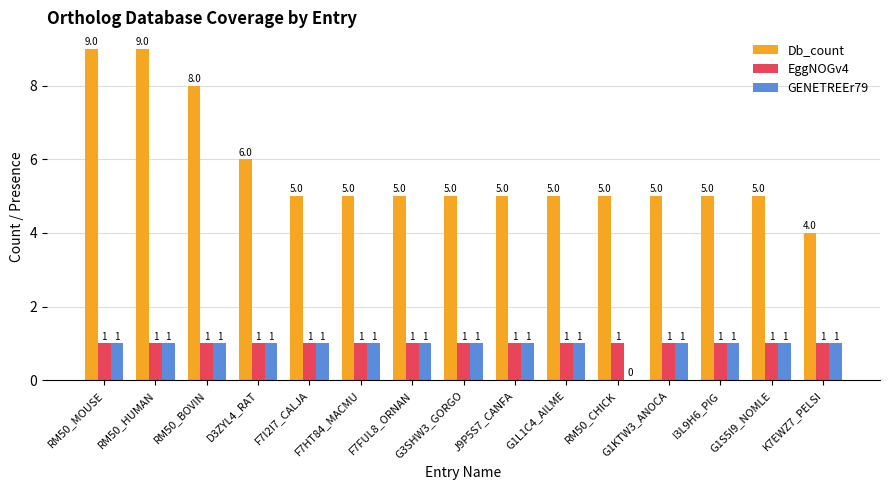

Reading right to left, list all the values displayed in this chart.

Db_count: 4	5	5	5	5	5	5	5	5	5	5	6	8	9	9
EggNOGv4: 1	1	1	1	1	1	1	1	1	1	1	1	1	1	1
GENETREEr79: 1	1	1	1	0	1	1	1	1	1	1	1	1	1	1